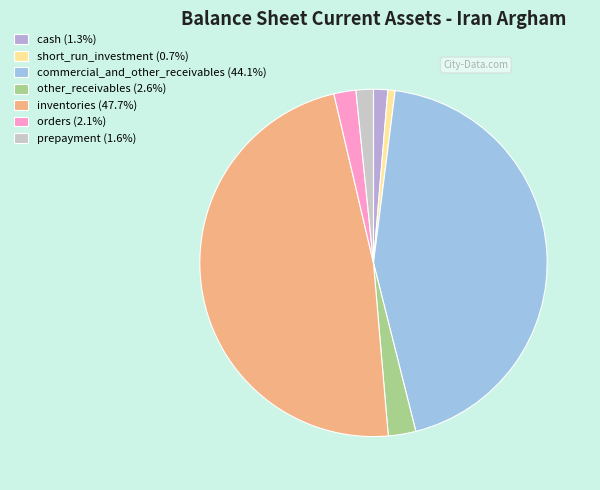

What is the ratio of the value at prepayment to the value at orders?

0.8